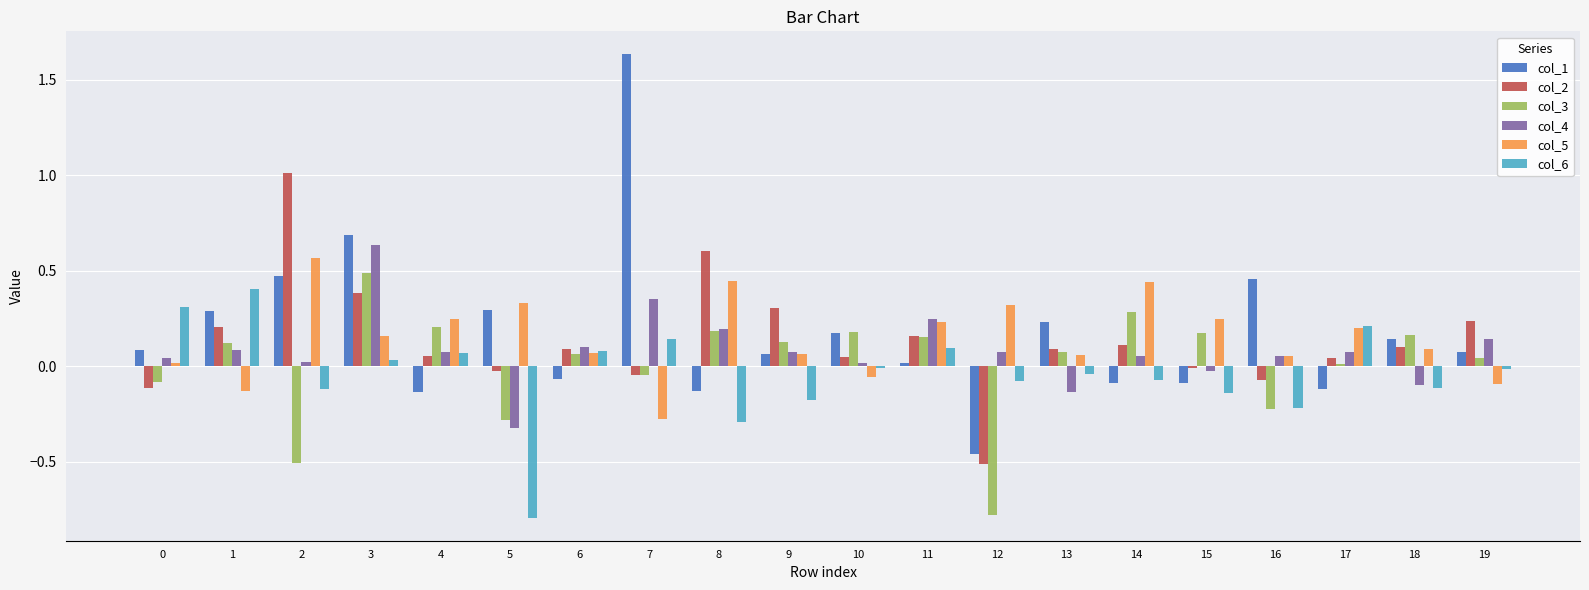

At which category is the sum across all series the highest?

3